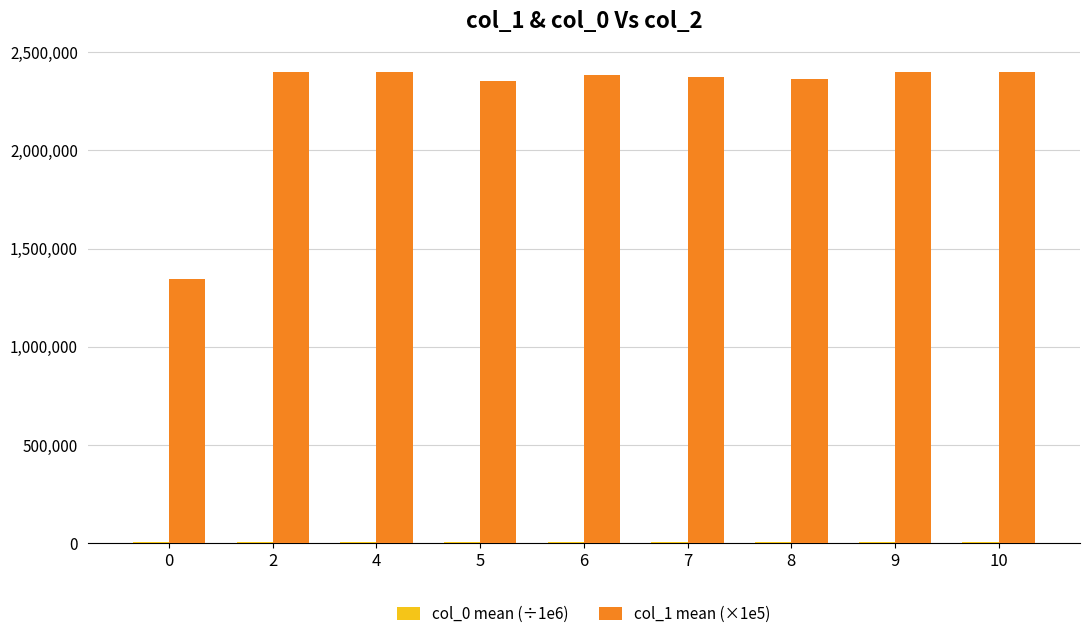

True or false: col_1 mean (×1e5) has a value of 1342857.1 at 0.

True